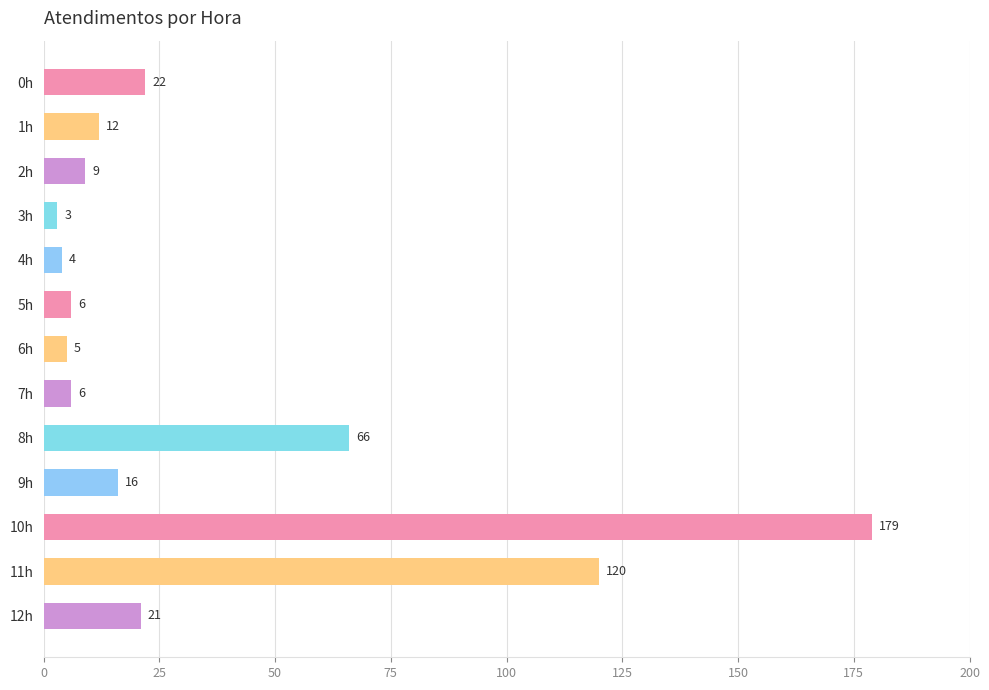

What is the average value?

36